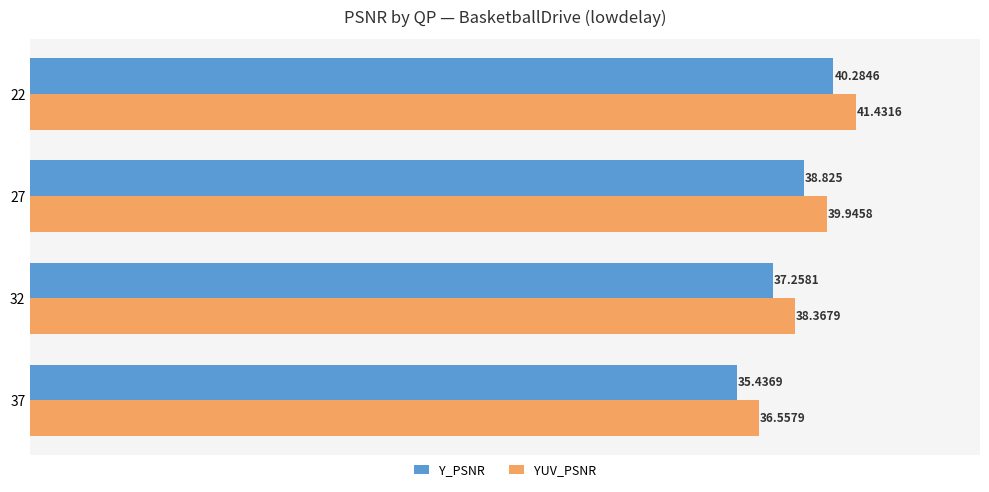

Which series changed the most between 22 and 37?

YUV_PSNR